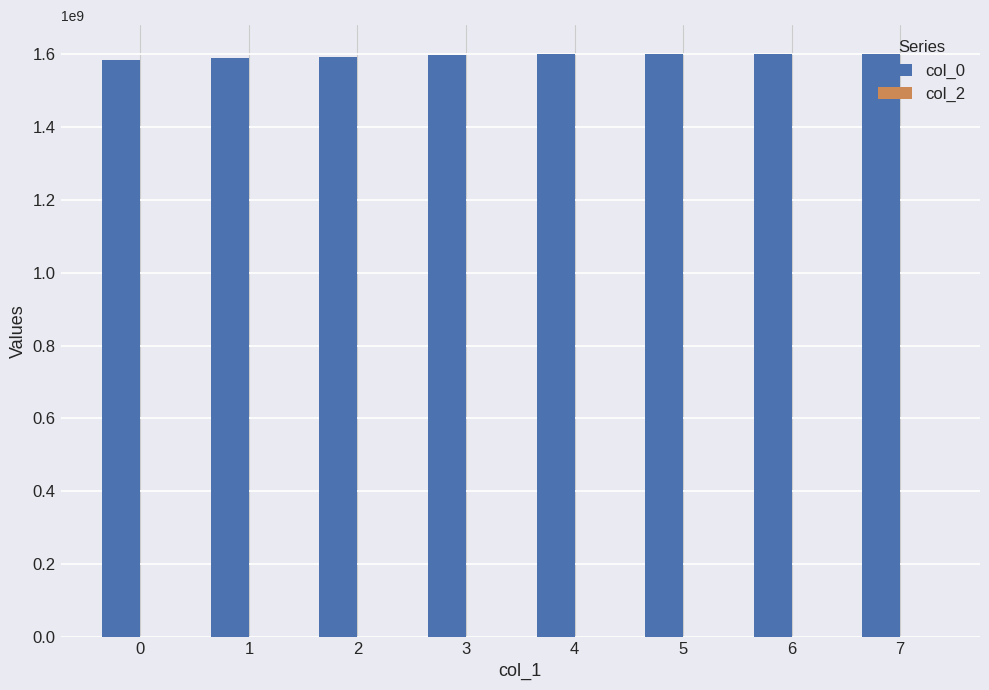

How many series are shown in this chart?

1